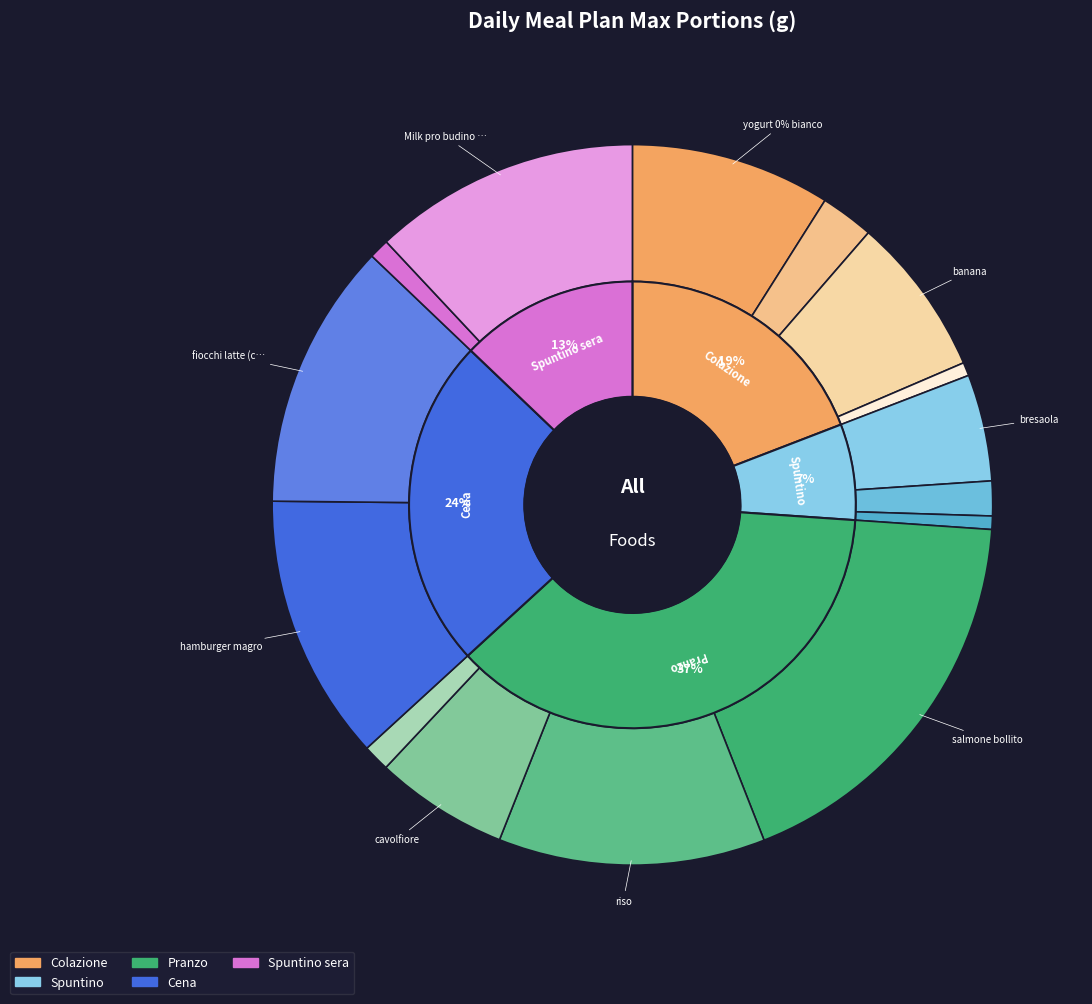

Count the number of slices in the pie.

15